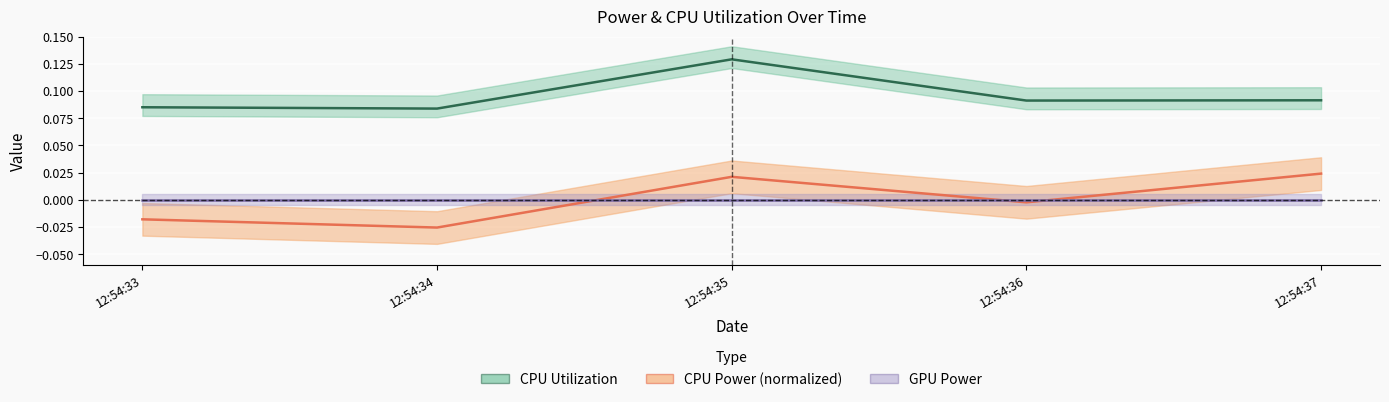

Which series has the widest spread of values?

CPU Power